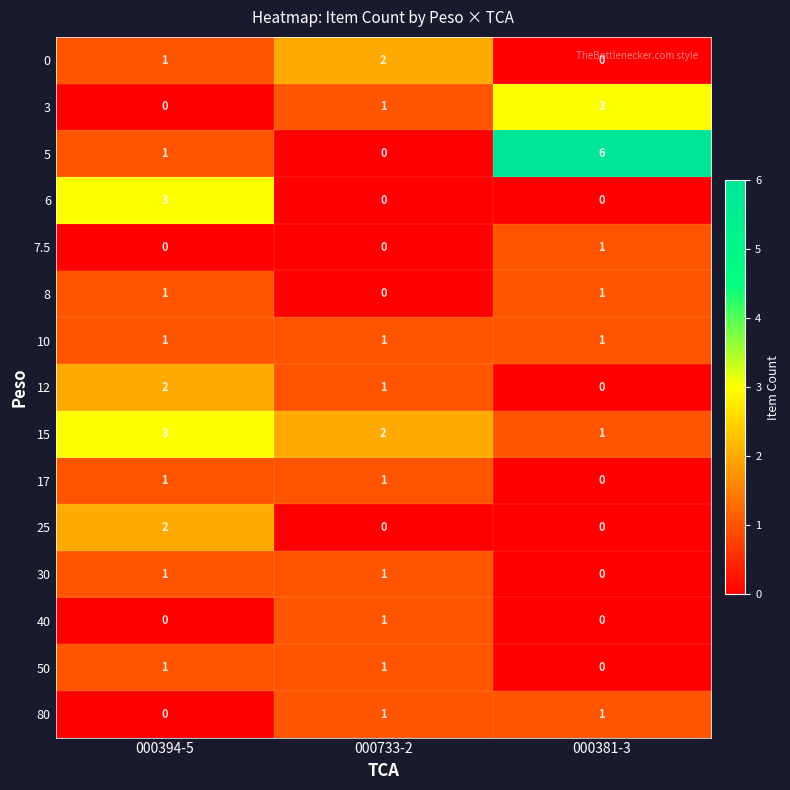

Rank the categories by 0 value from highest to lowest.

000733-2, 000394-5, 000381-3